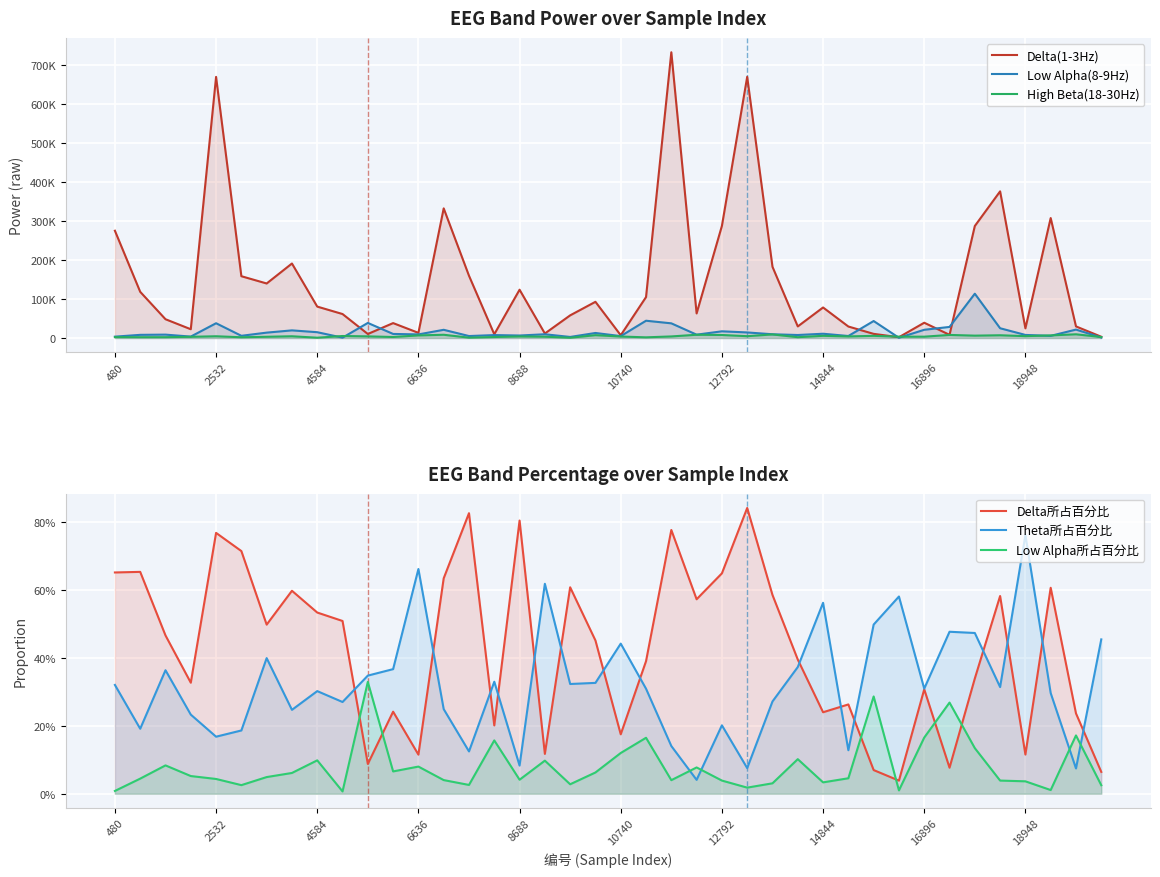

What are all the series names shown in the legend?

Delta(1-3Hz), Low Alpha(8-9Hz), High Beta(18-30Hz), Delta所占百分比, Theta所占百分比, Low Alpha所占百分比